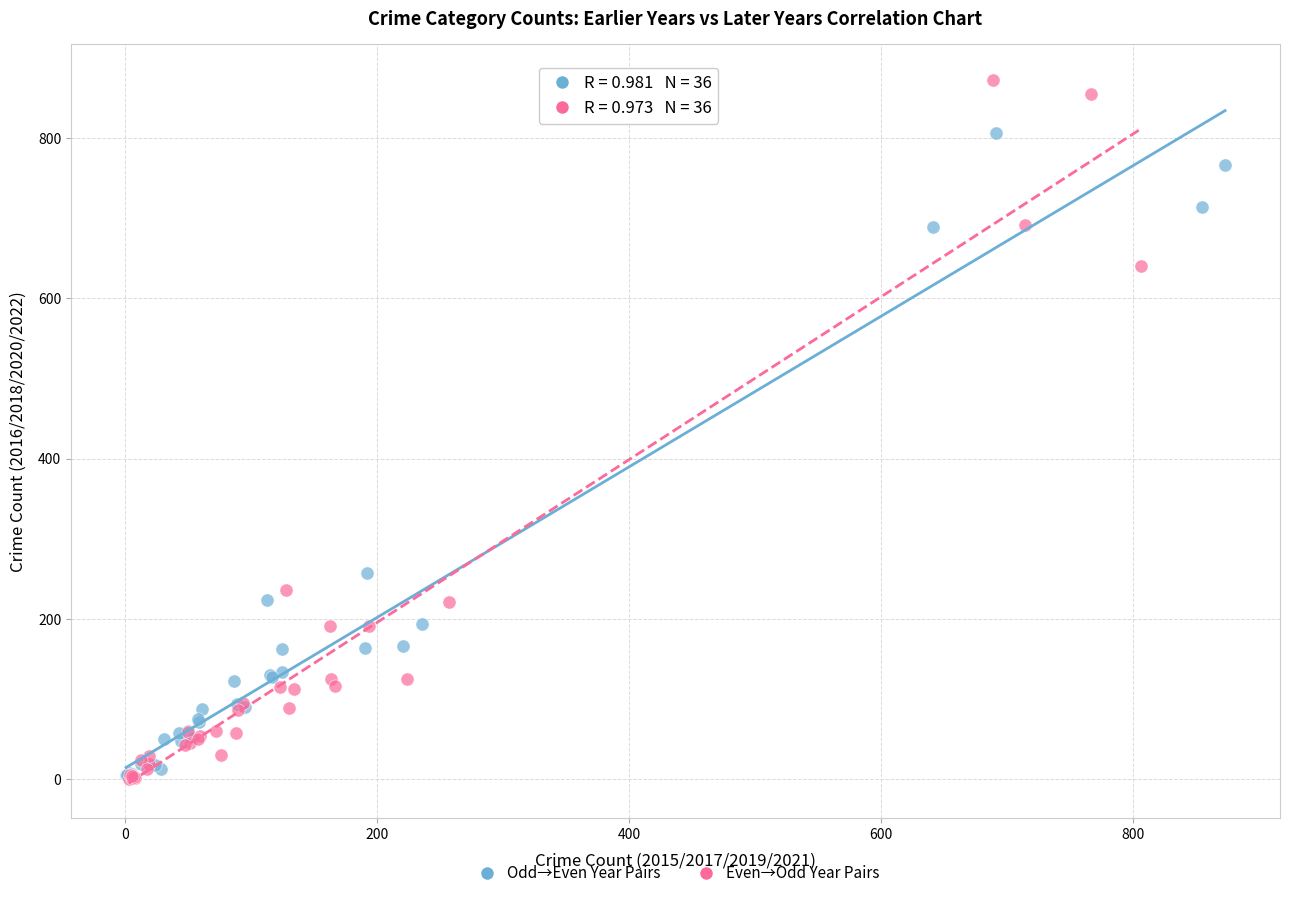

Which series has the largest Y range (max minus min)?

Even→Odd Year Pairs